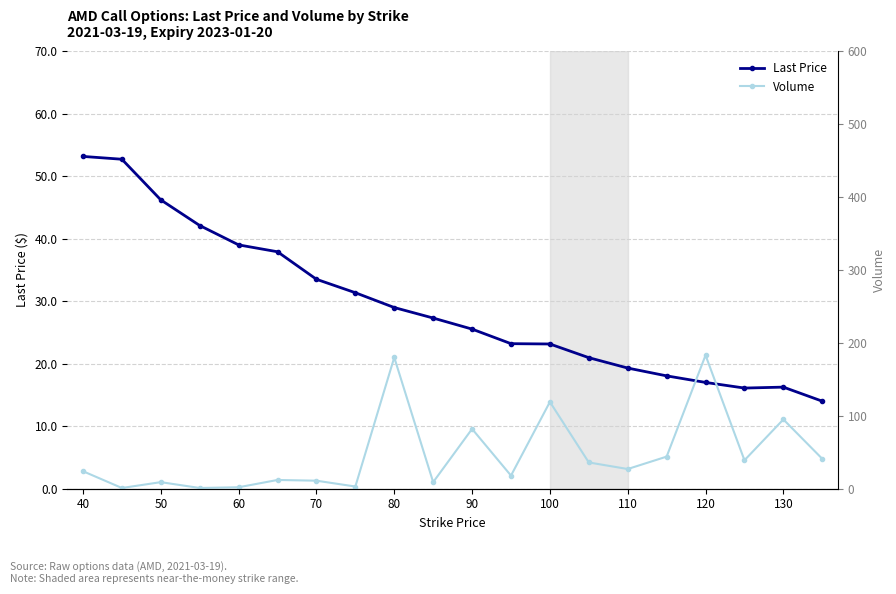

Does the chart have visible grid lines?

Yes